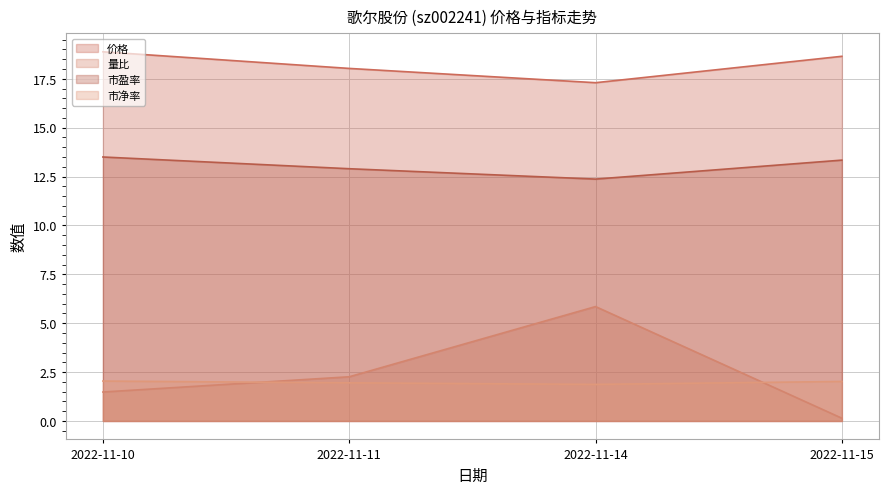

True or false: 市净率 and 市盈率 intersect in this chart.

False